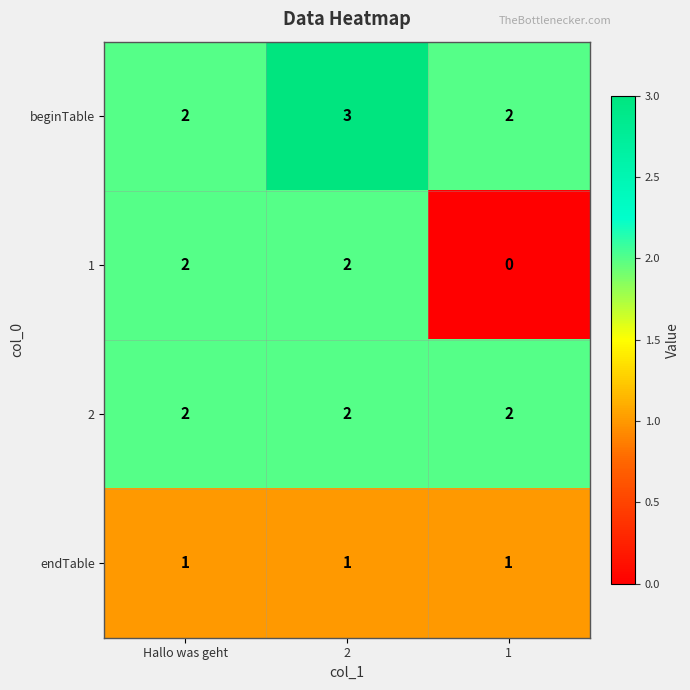

Is it true that 2 equals 2 at Hallo was geht?

True